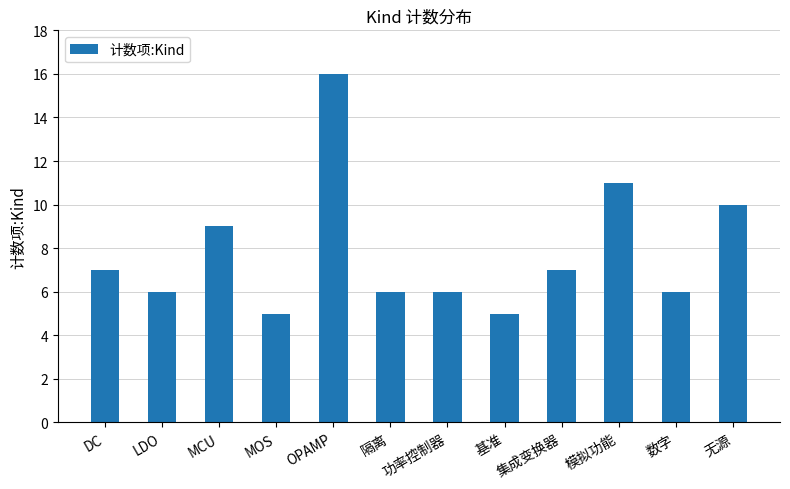

What is the change in value from MCU to 基准?

-4